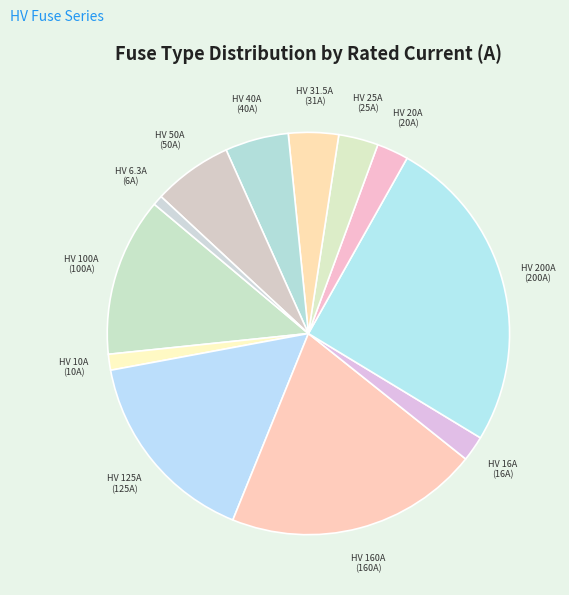

Does HV 200A account for over 50% of the chart?

No